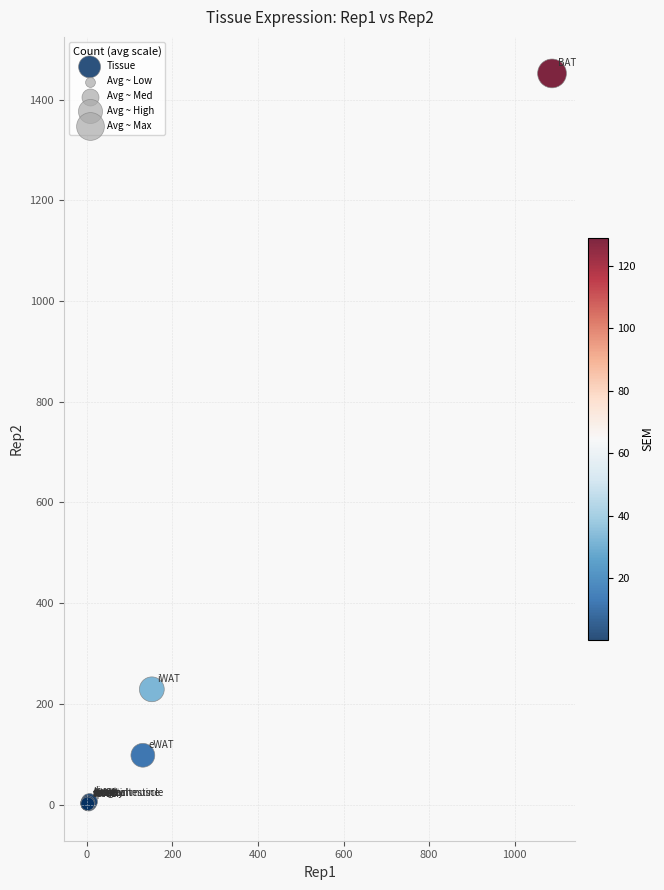

What Y value in the scatter plot is closest to 726?

229.0